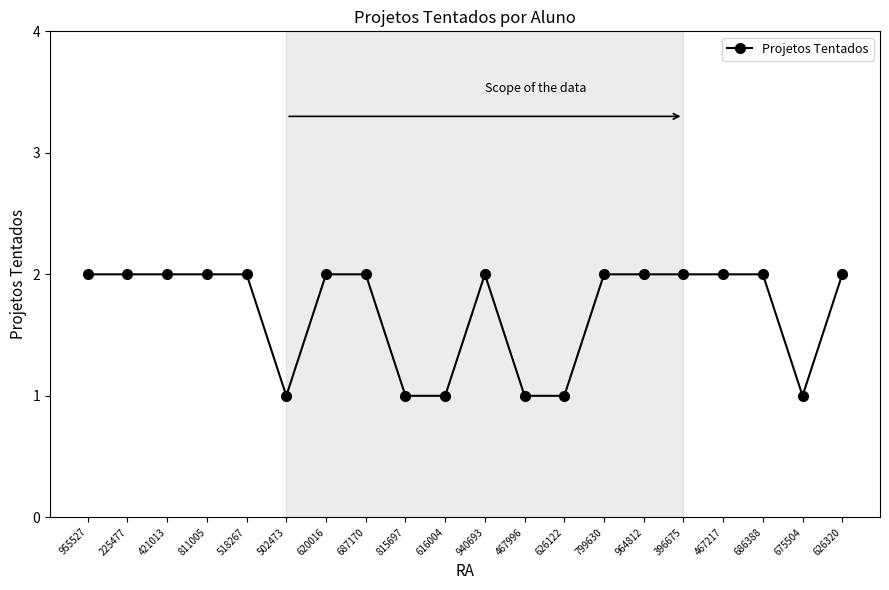

What is the smallest value displayed?

1